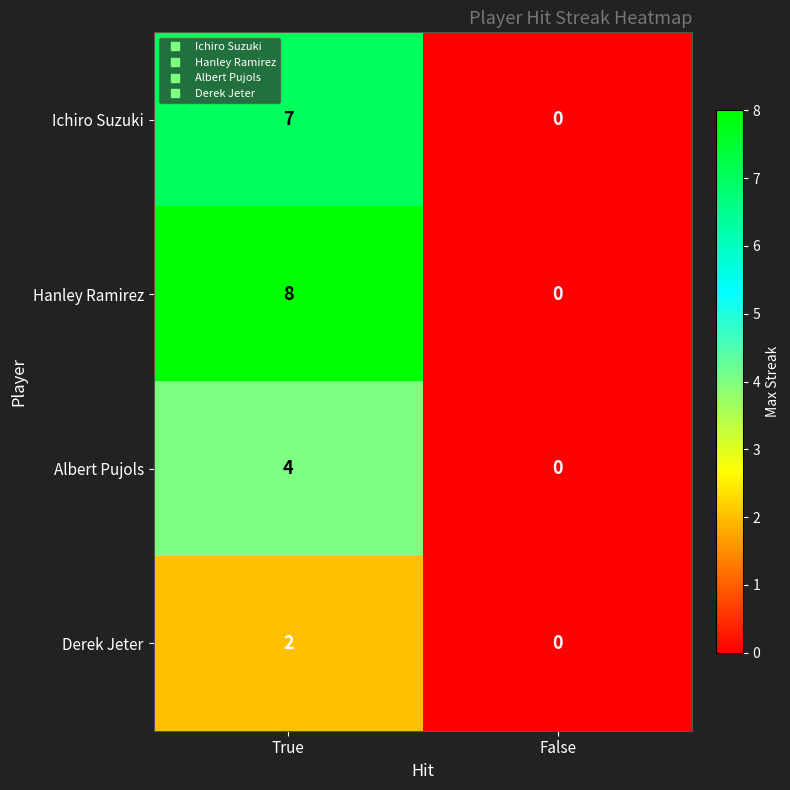

Is it true that Ichiro Suzuki equals 0 at False?

True